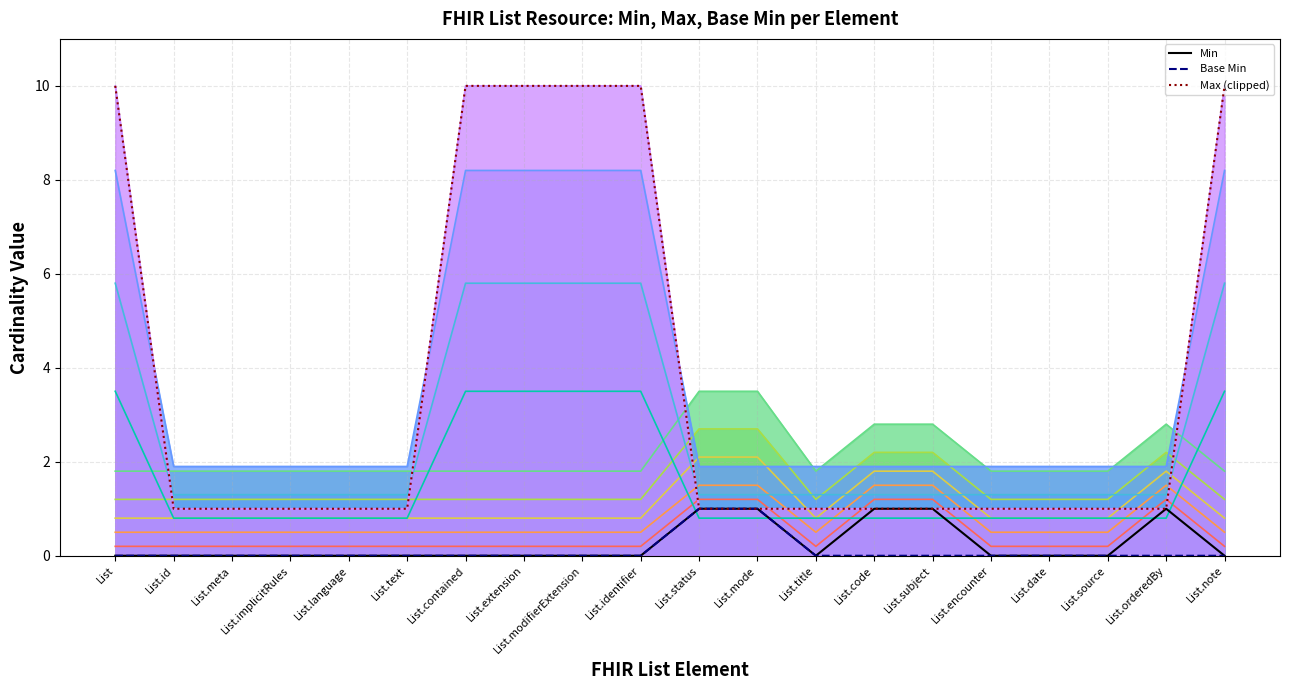

How many data points in Max (clipped to 10) are above 1?

6